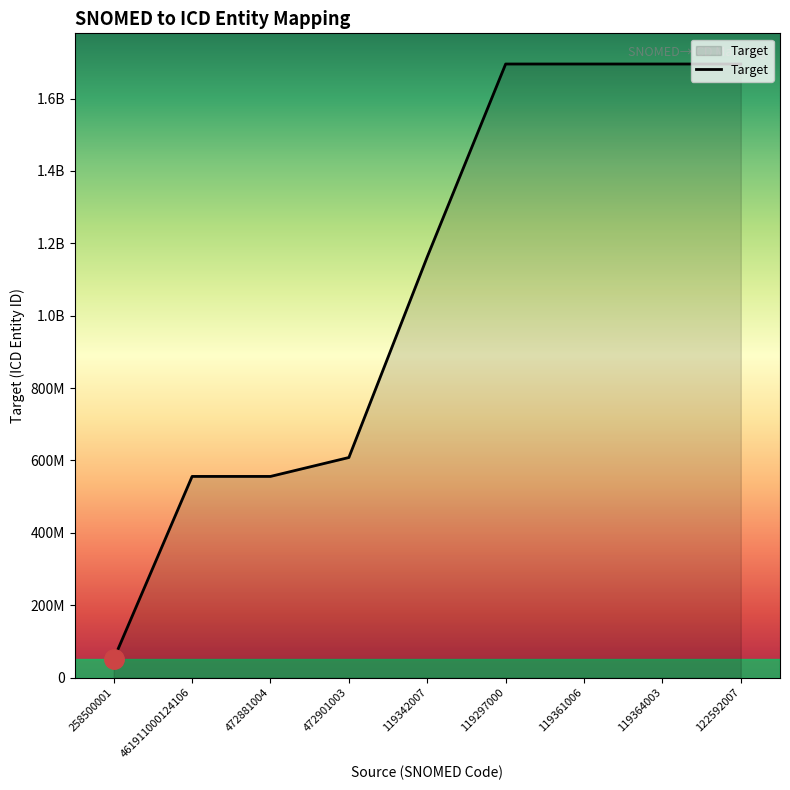

Does the chart display data point markers on the line(s)?

No